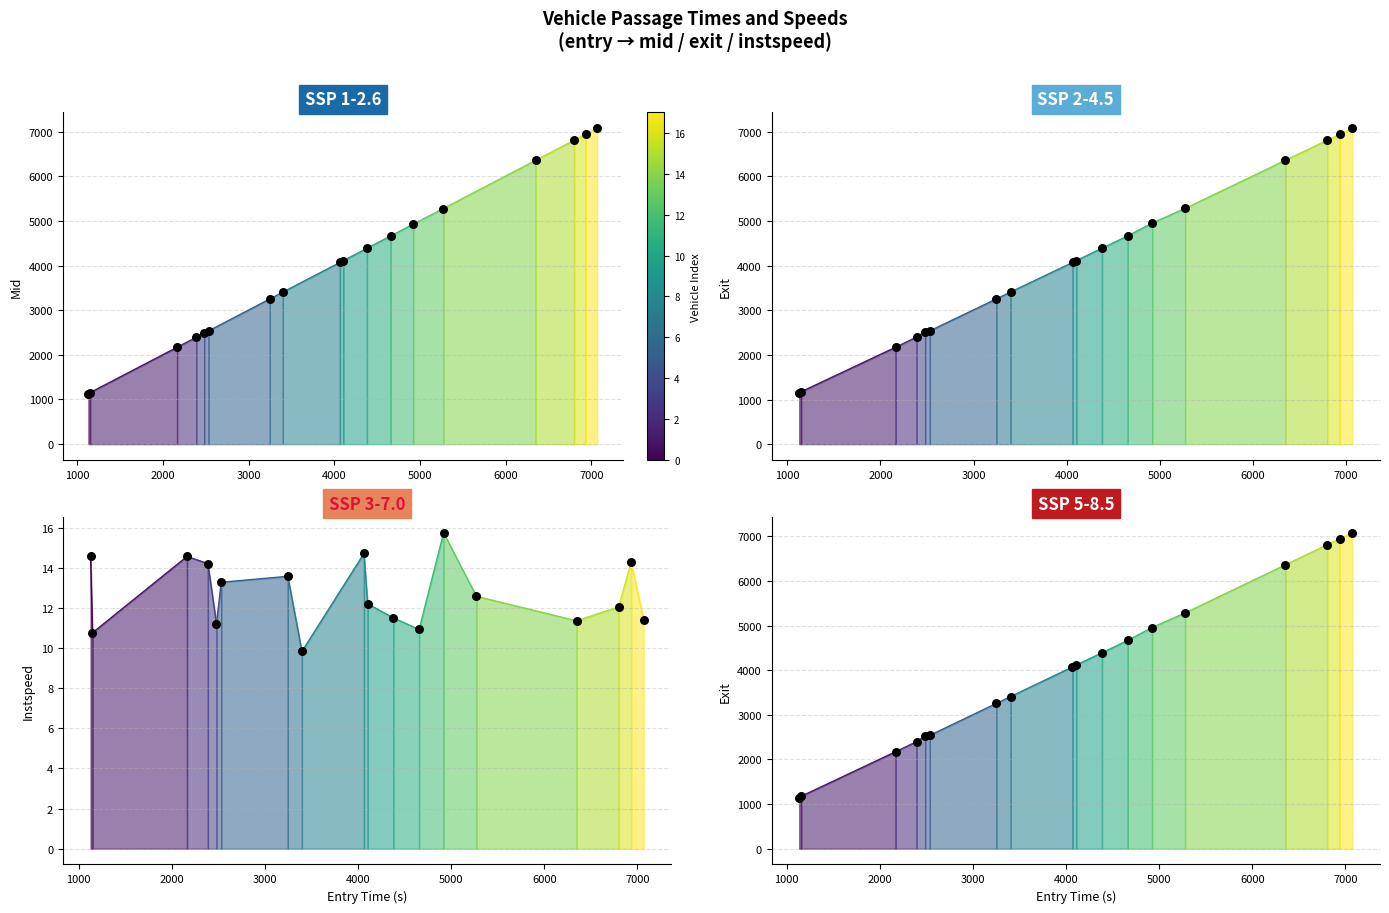

Which series reaches the minimum Y coordinate?

instspeed